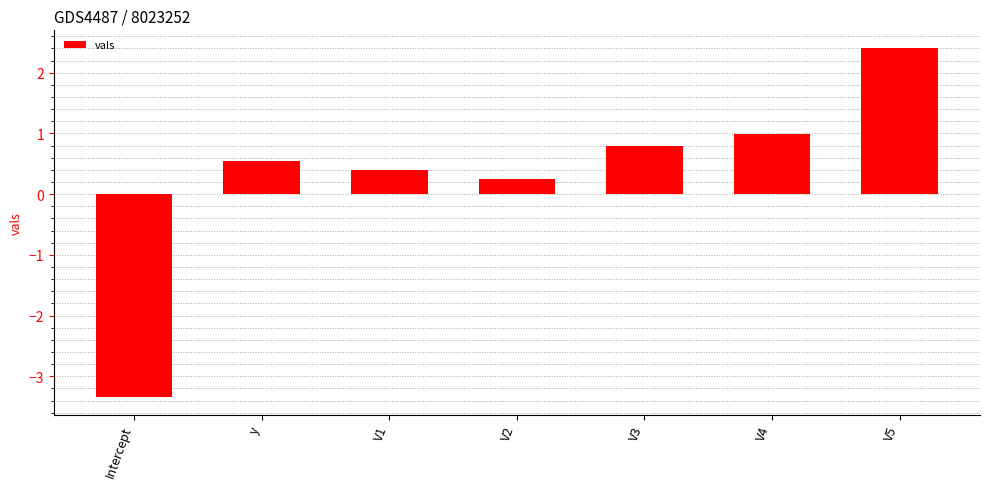

Reading left to right, list all the values displayed in this chart.

Intercept=-3.3	y=0.5	V1=0.4	V2=0.2	V3=0.8	V4=1.0	V5=2.4